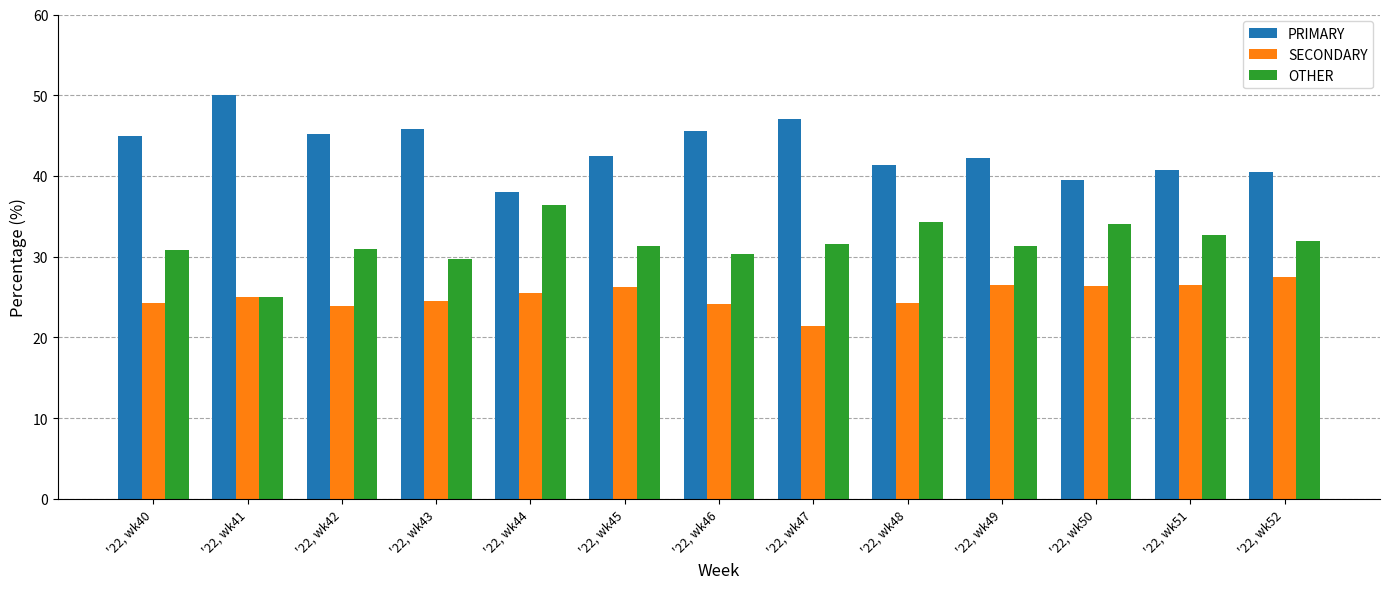

What is the value of the SECONDARY bar at the 10th from the left?

26.4